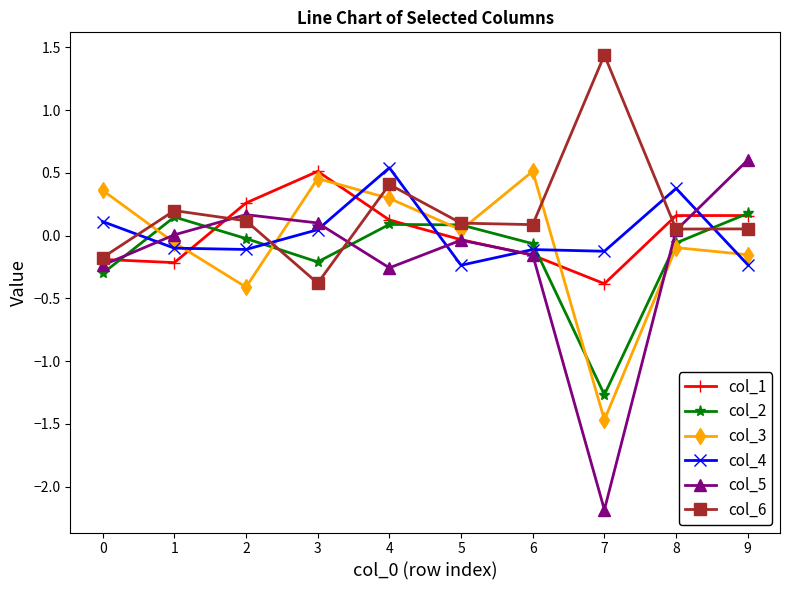

How many values in col_2 are below zero?

6